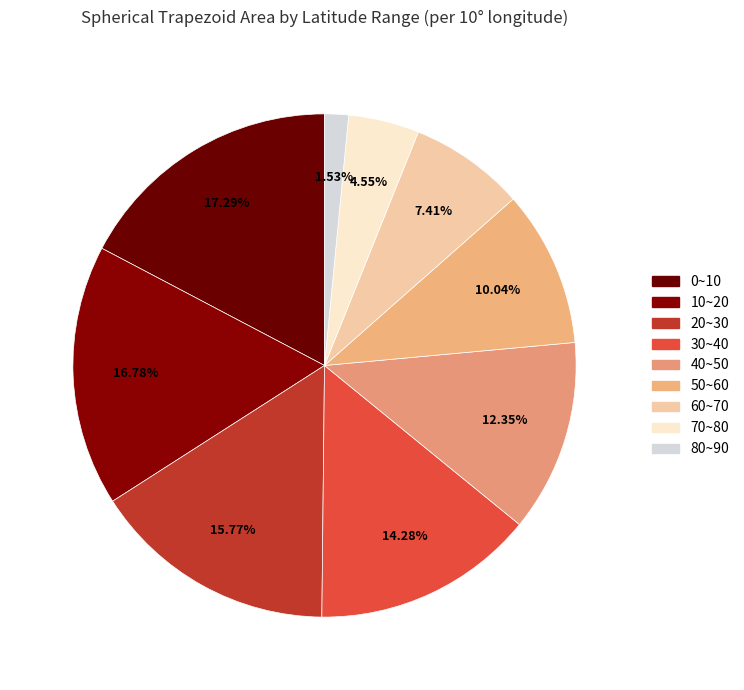

What is the smallest slice in the pie chart?

80~90